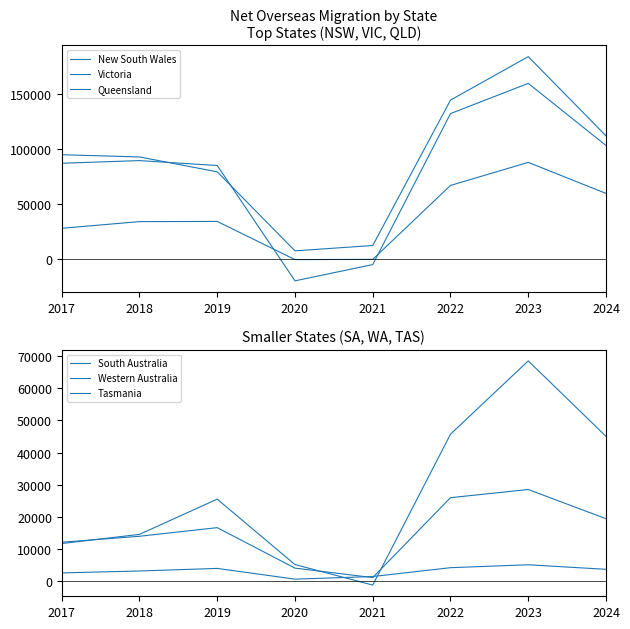

What is the total value across all series at 2020?

-4574